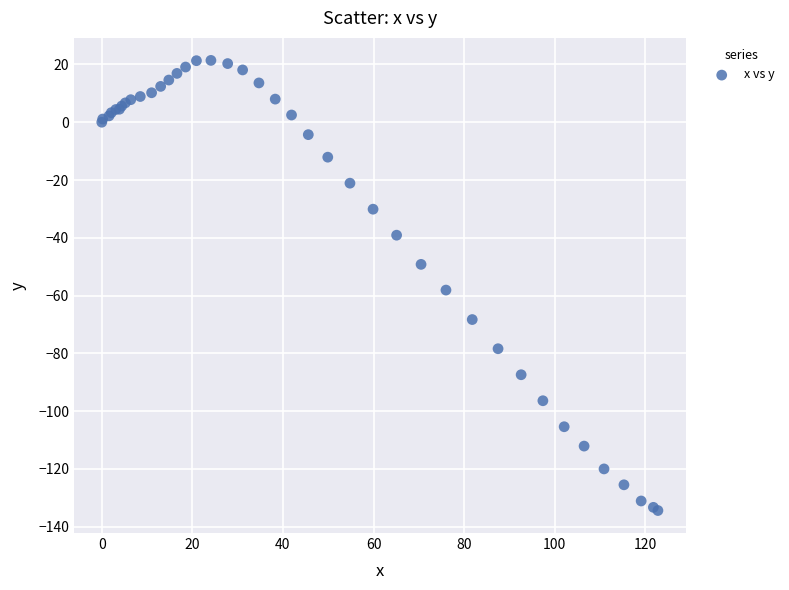

What Y value in the scatter plot is closest to -56?

-58.1